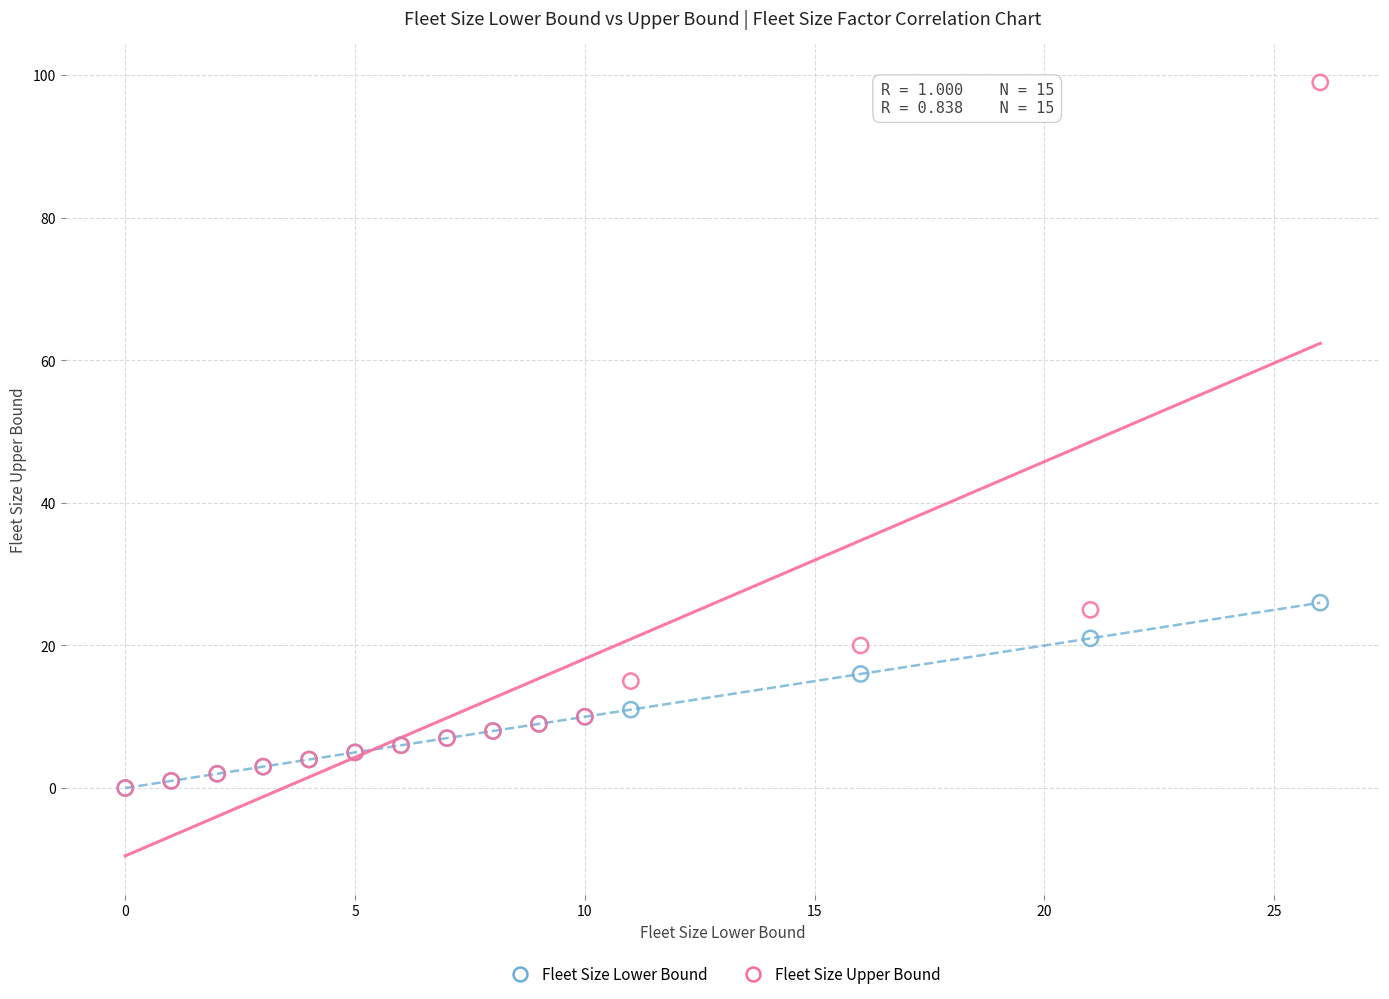

What are all the series names shown in the legend?

Fleet Size Lower Bound, Fleet Size Upper Bound